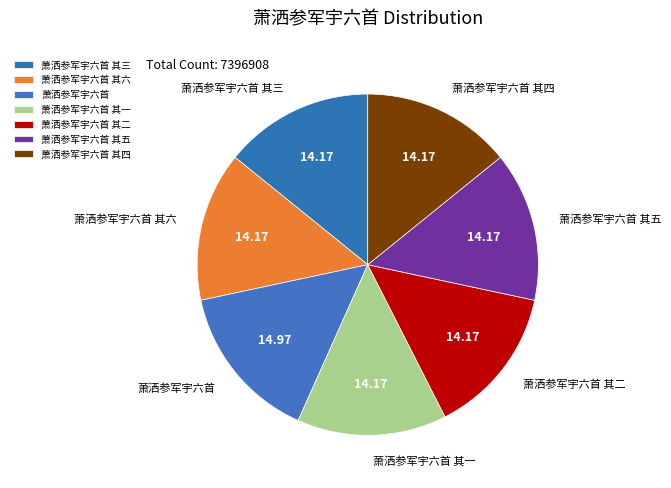

How many slices are in this pie chart?

7